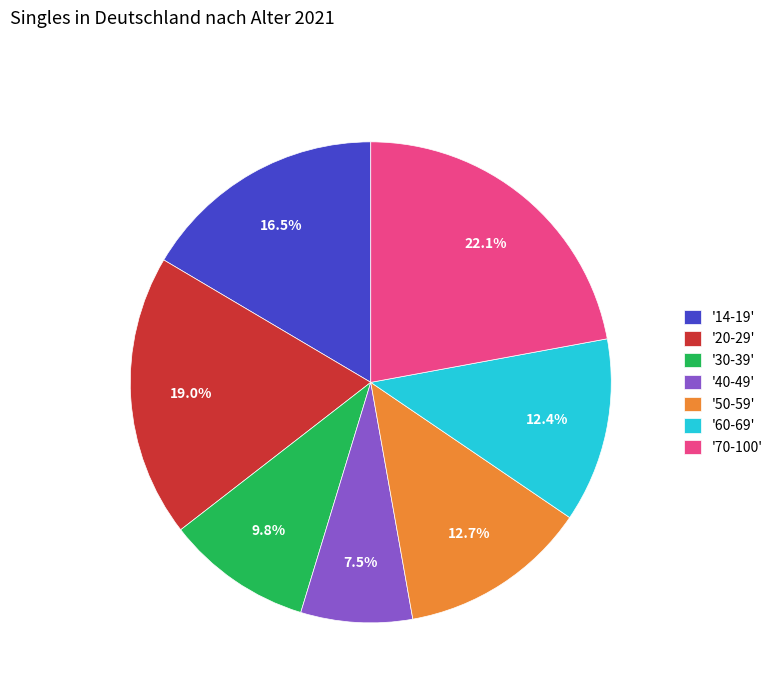

What portion of the pie excludes '30-39'?

90.2%